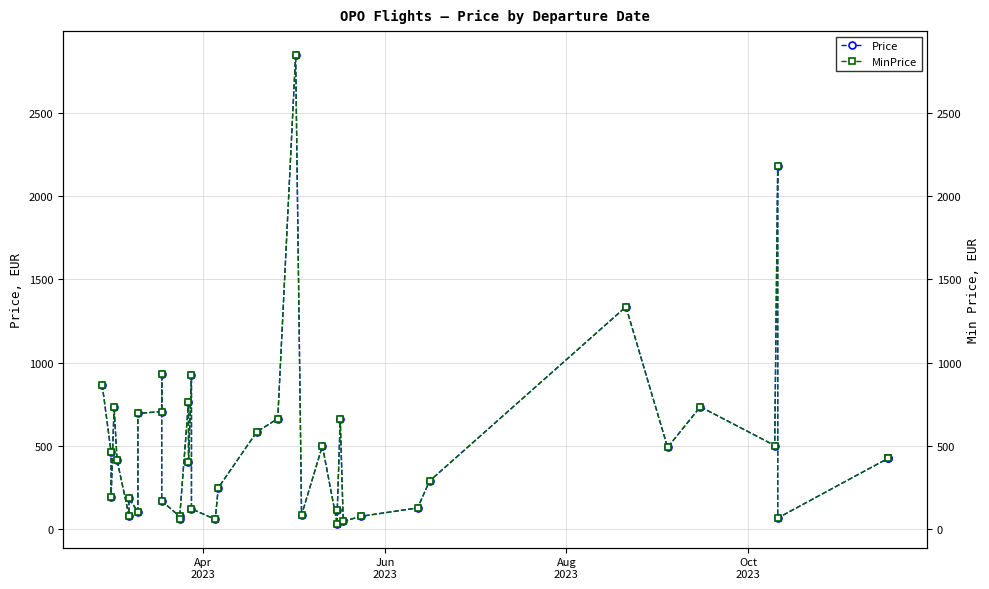

Is it true that Price equals 78.2 at 11?

False